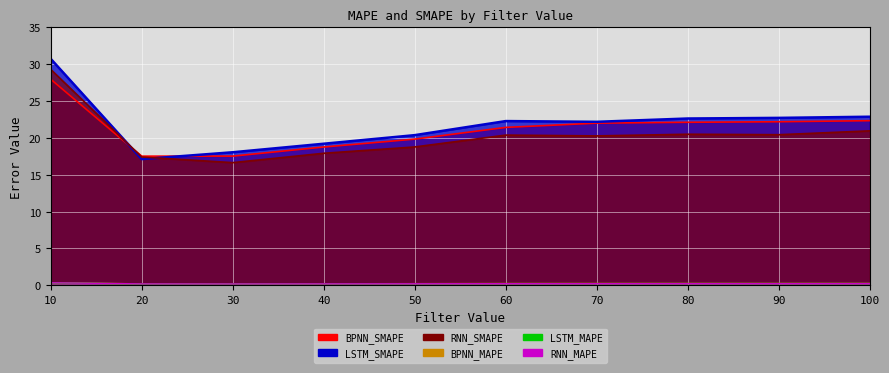

What is the difference between the maximum and minimum values in the LSTM_SMAPE series?

13.6